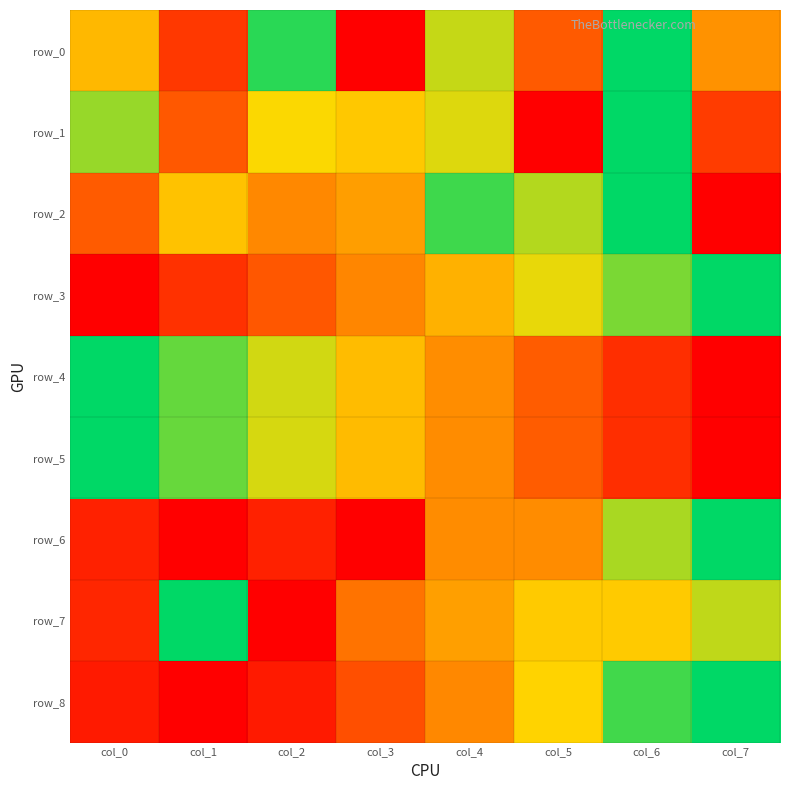

What is the difference between the maximum and minimum values in the row_6 series?

1.0